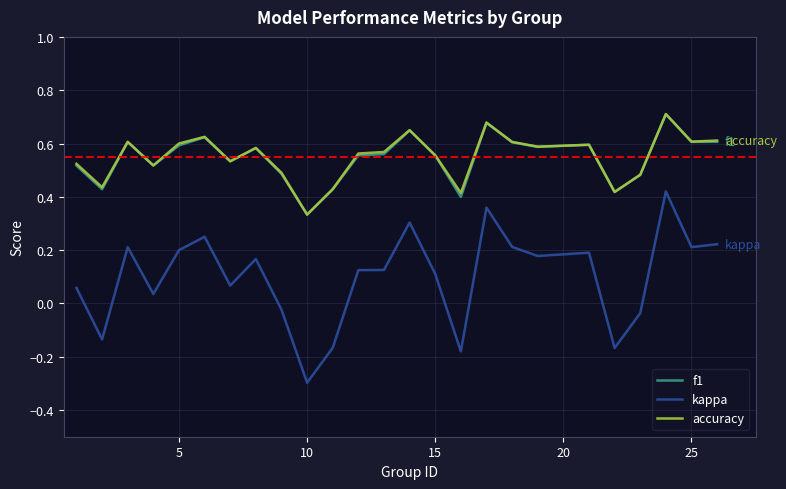

True or false: kappa and accuracy intersect in this chart.

False